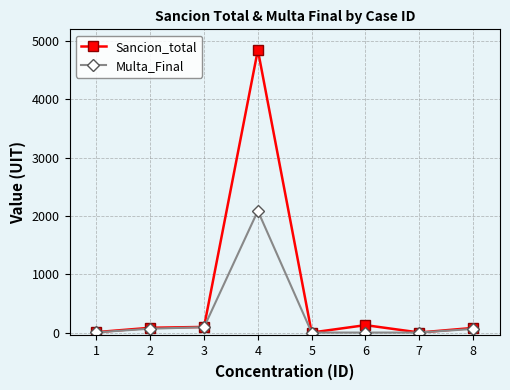

What is the maximum value shown in the chart?

4845.9